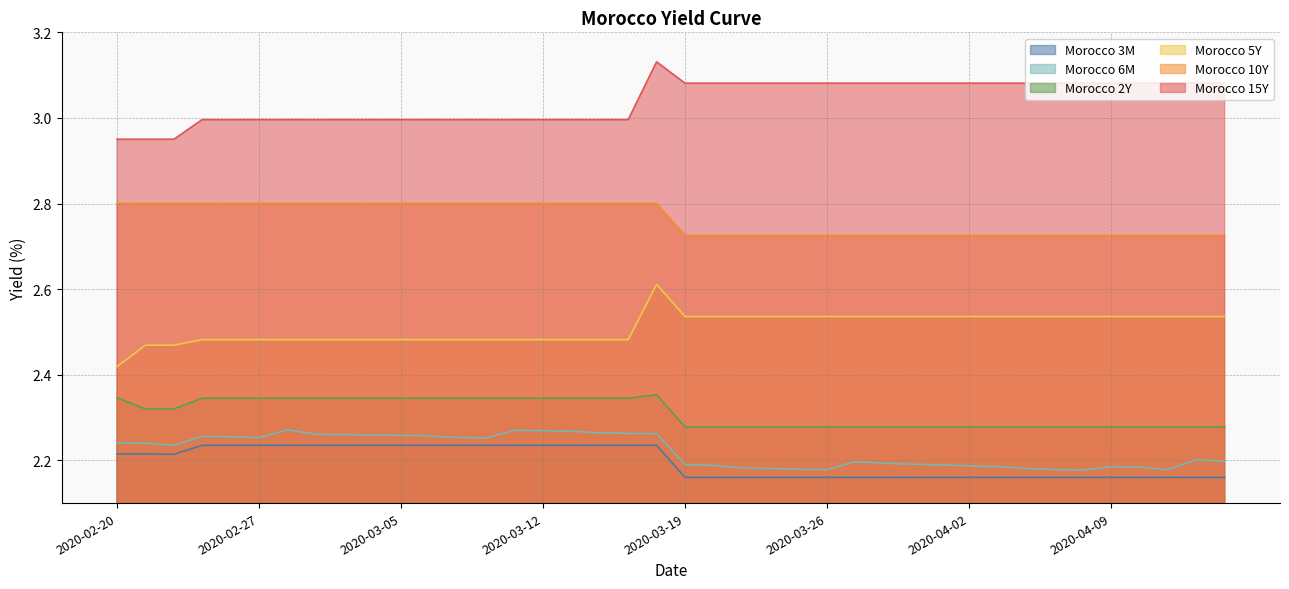

What is the spread (max minus min) of values at 2020-02-25?

0.8